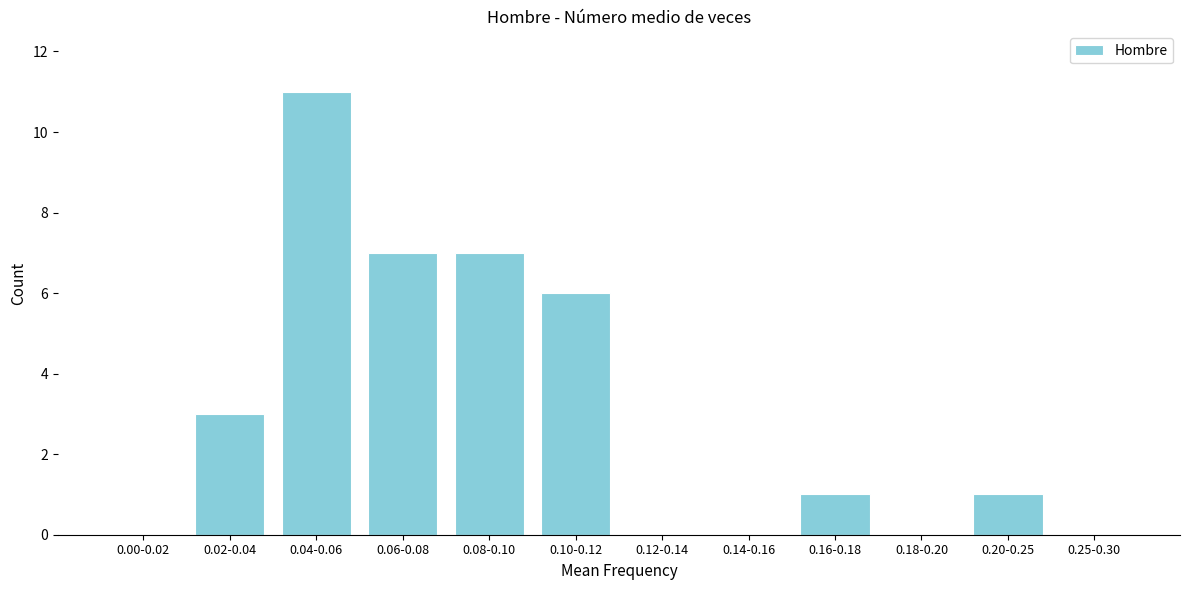

Reading left to right, extract all data points from this chart.

0.00-0.02=0	0.02-0.04=3	0.04-0.06=11	0.06-0.08=7	0.08-0.10=7	0.10-0.12=6	0.12-0.14=0	0.14-0.16=0	0.16-0.18=1	0.18-0.20=0	0.20-0.25=1	0.25-0.30=0